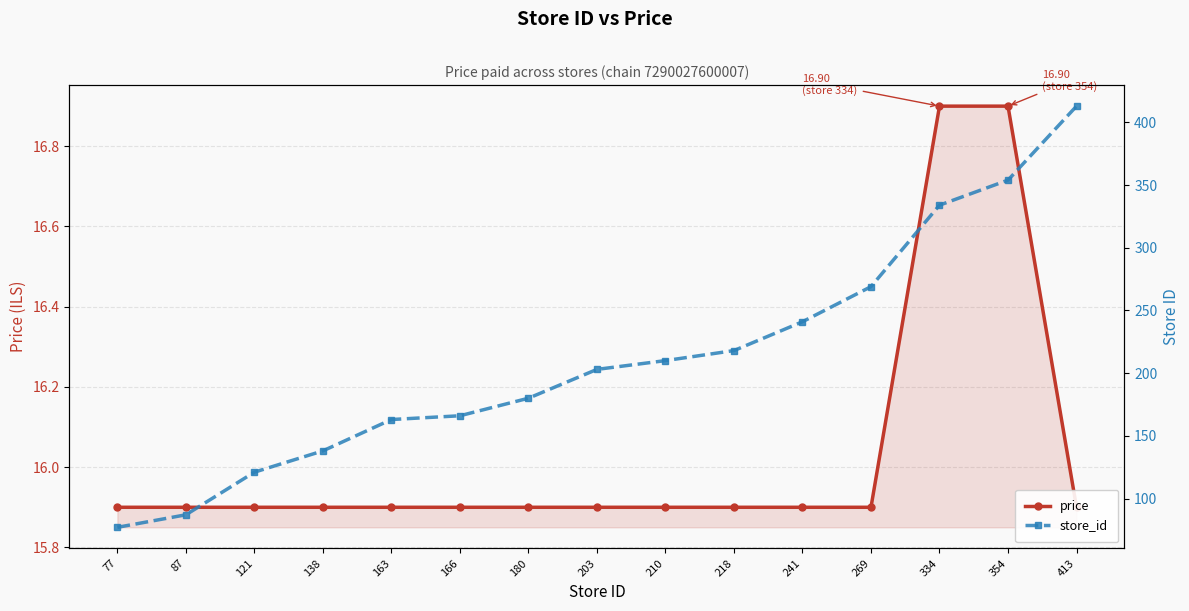

True or false: price and store_id intersect in this chart.

False